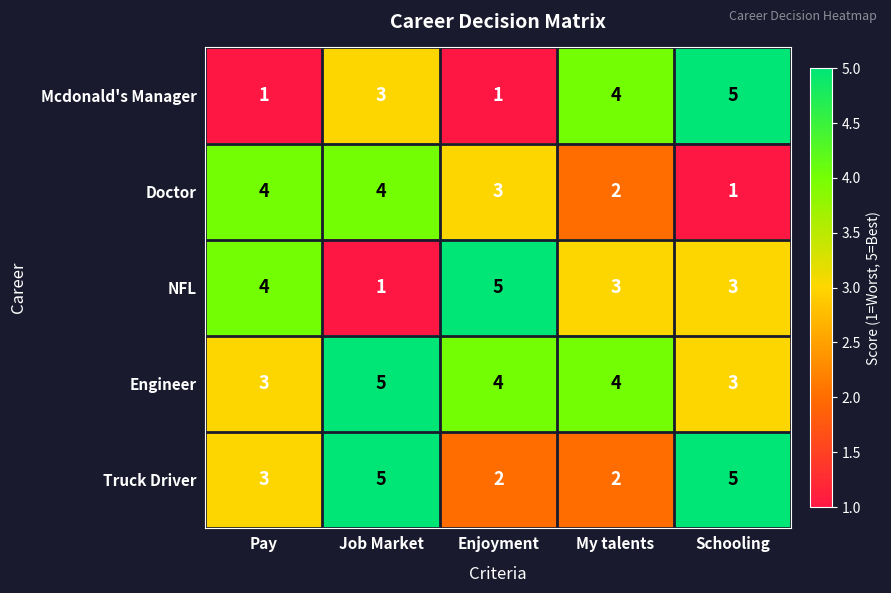

Which series has the largest total across all categories?

Engineer